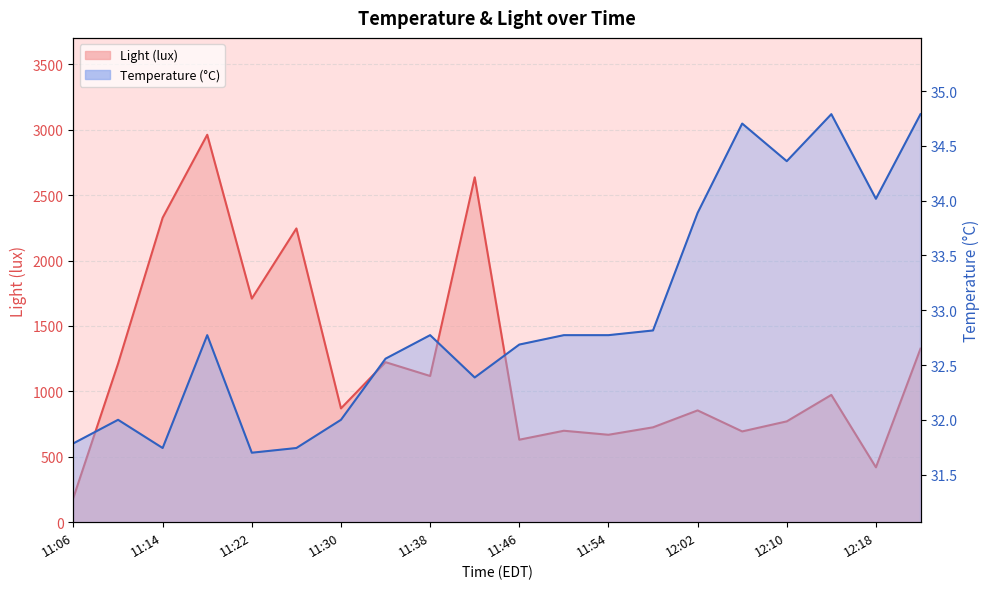

What are all the series names shown in the legend?

Light (lux), Temperature (°C)